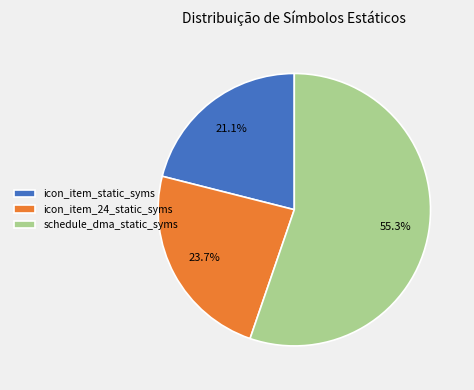

The schedule_dma_static_syms slice represents 55% of the pie. True or false?

True